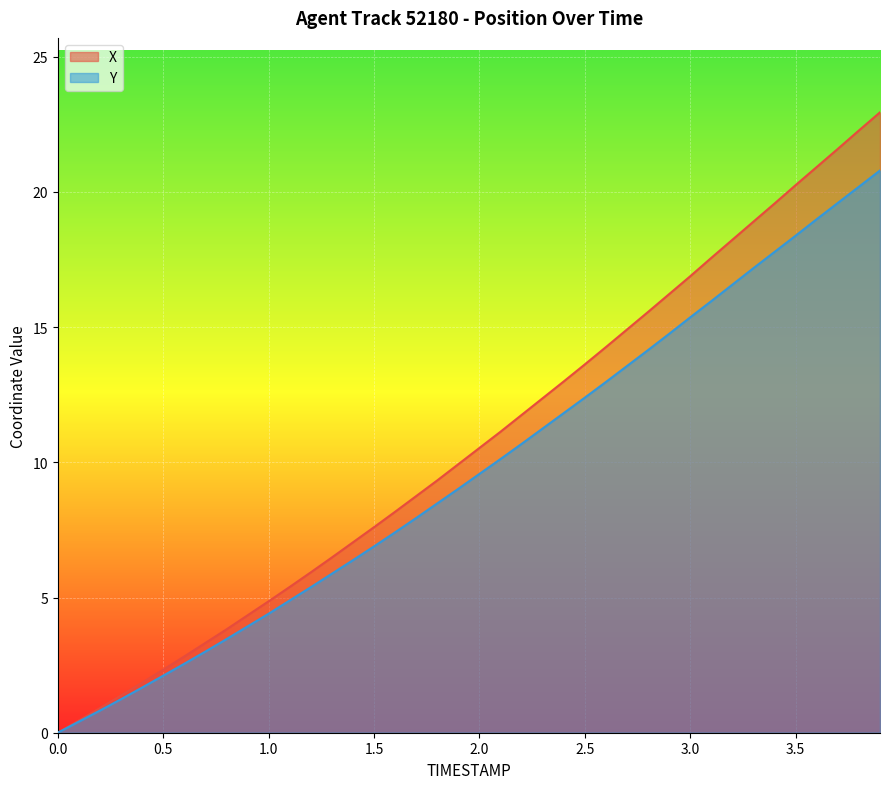

At 1.0, list the series in order from smallest to largest.

Y, X